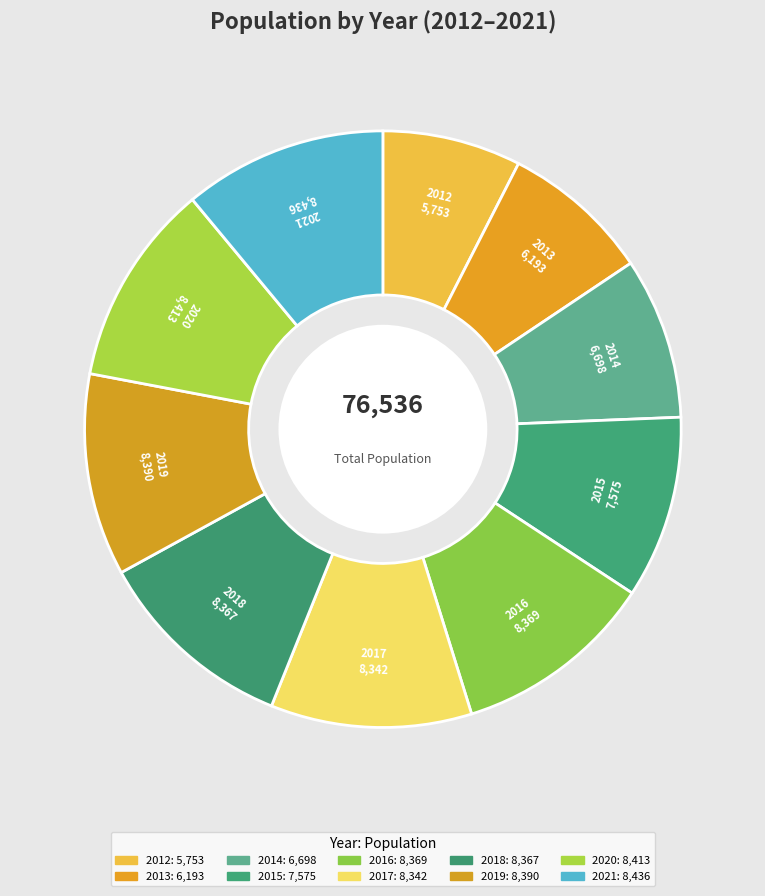

How many slices are in this pie chart?

10